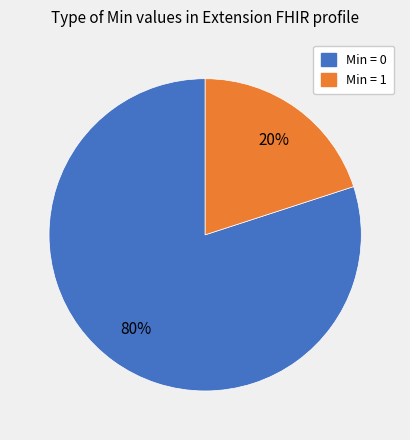

To the nearest percent, what is the difference between the largest and smallest slice percentages?

60%